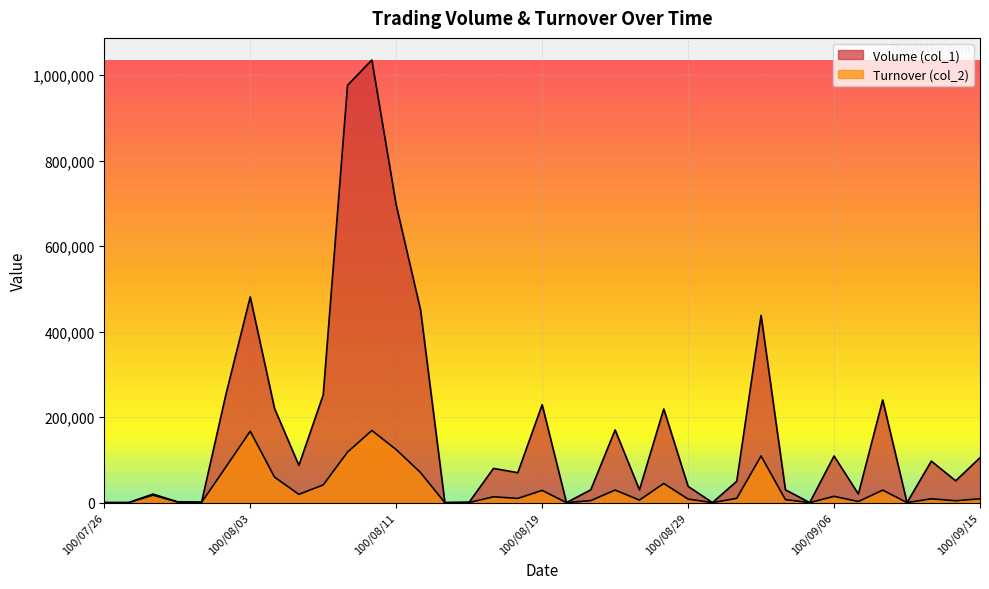

True or false: Turnover (col_2) and Volume (col_1) intersect in this chart.

False